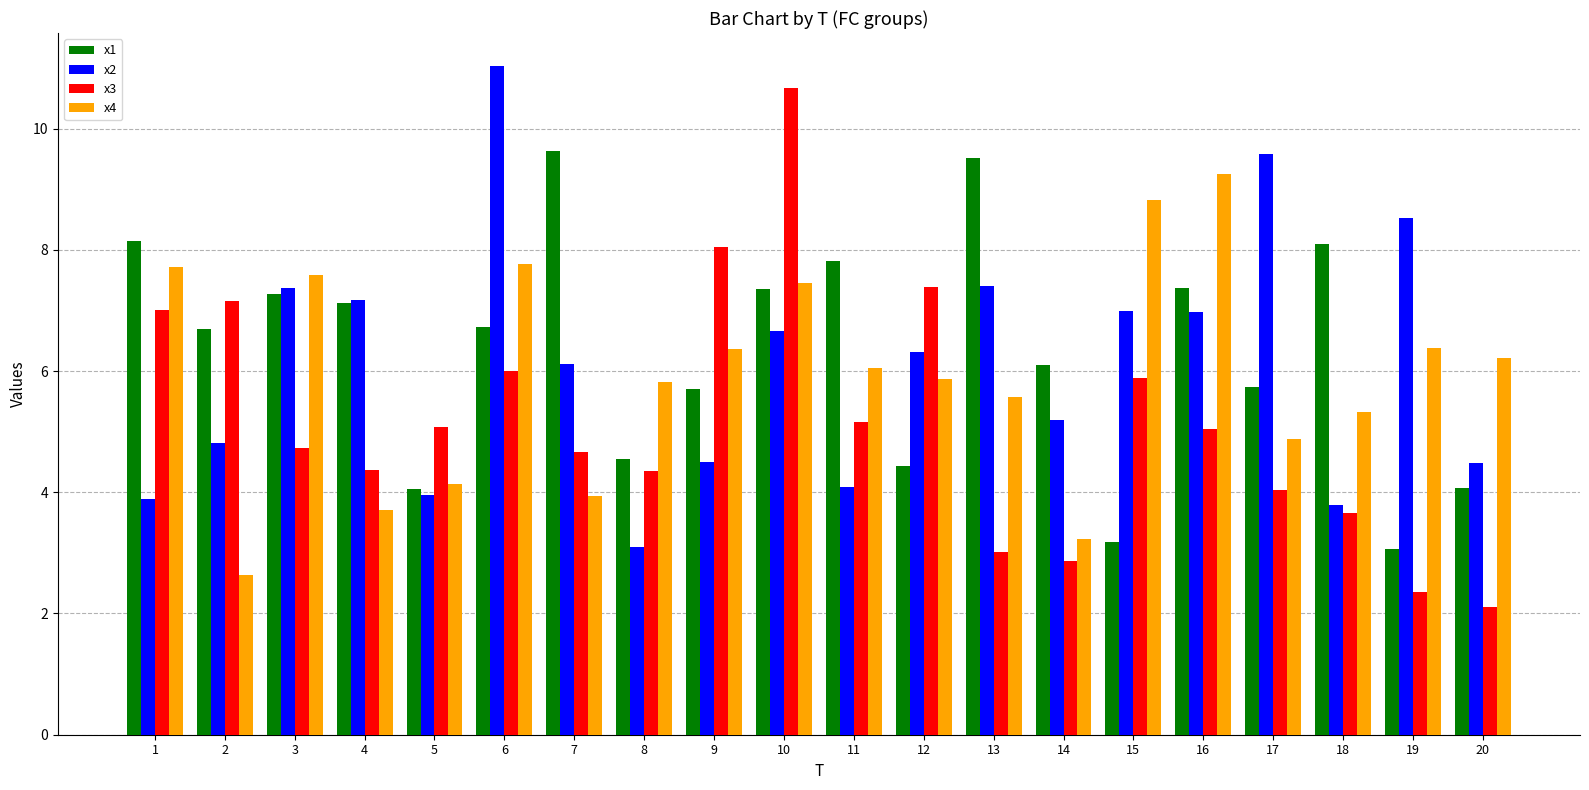

At 20, list the series in order from largest to smallest.

x4, x2, x1, x3